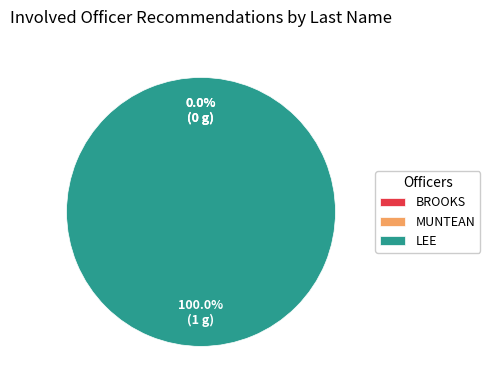

Is there a majority slice in this chart?

Yes